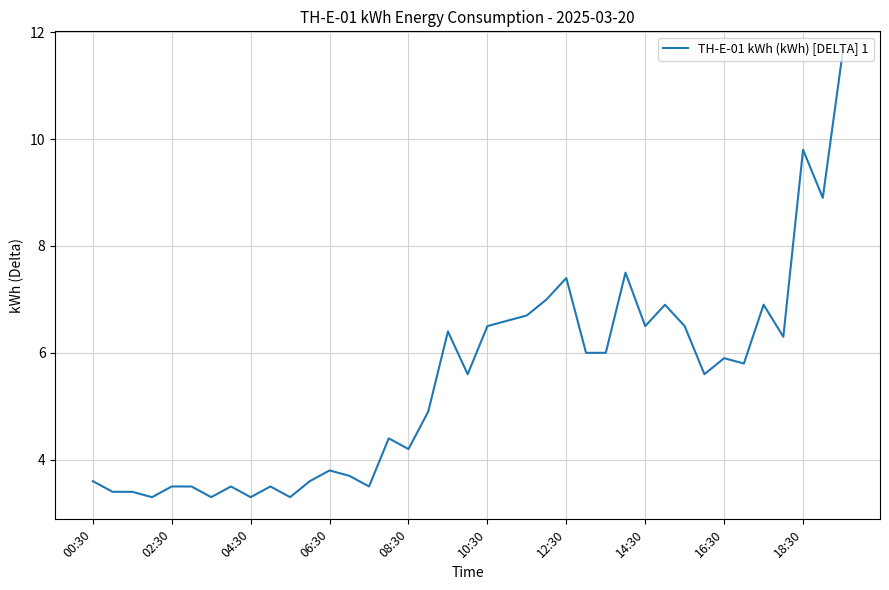

What is the maximum value shown in the chart?

11.6